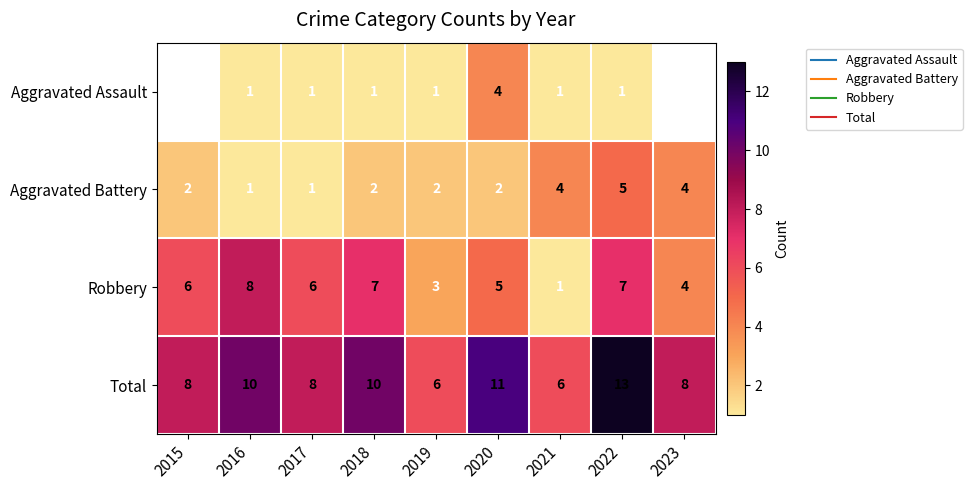

Which series has the largest range (max minus min)?

Robbery